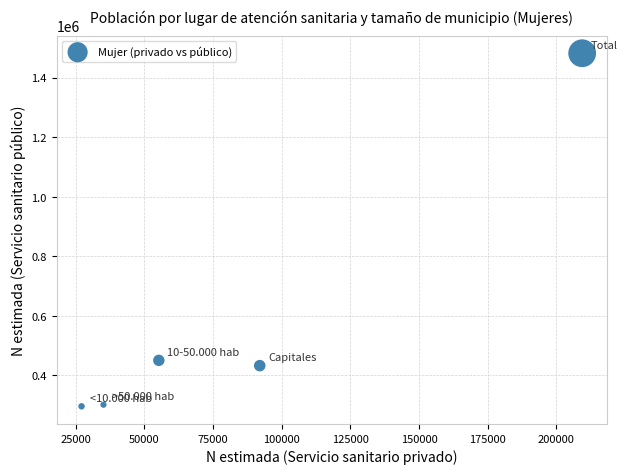

What is the average X value?

83771